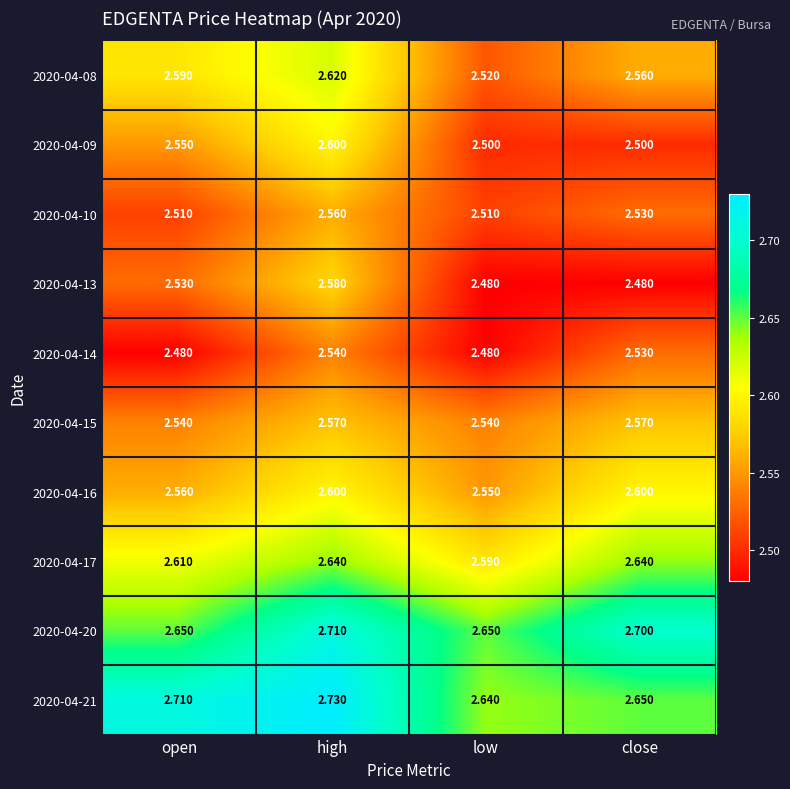

At which label does 2020-04-17 reach its minimum?

low